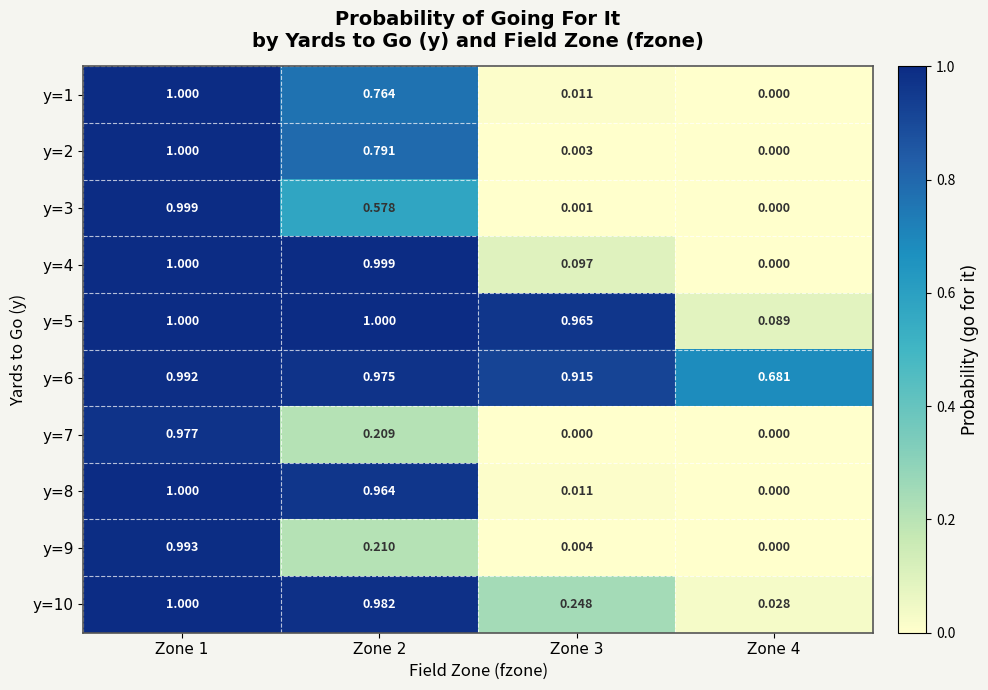

Is the value of y=2 at Zone 1 greater than the value of y=10 at Zone 2?

Yes